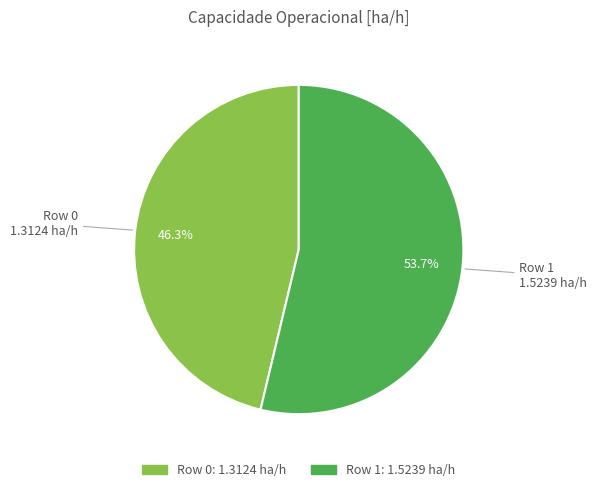

Do Row 0 and Row 1 together represent more than half of the pie?

Yes